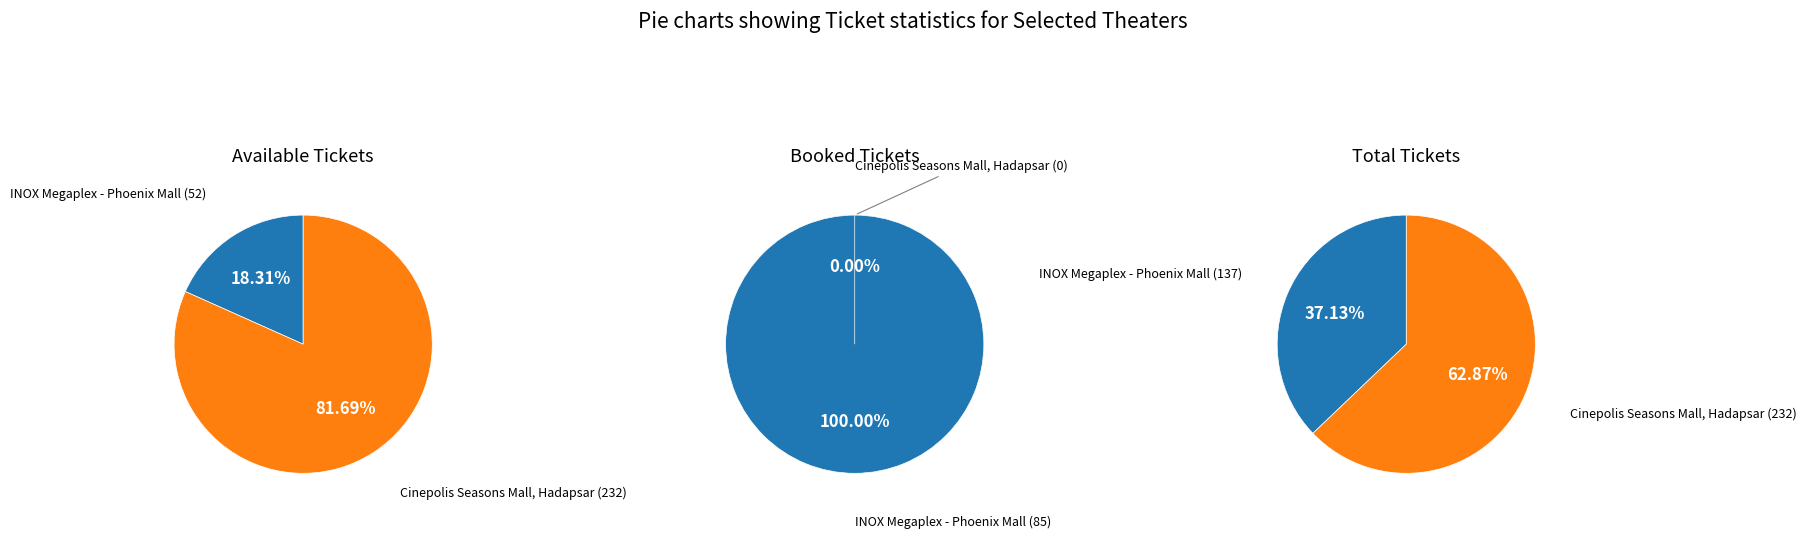

To the nearest percent, what portion does INOX Megaplex - Phoenix Mall represent?

18%